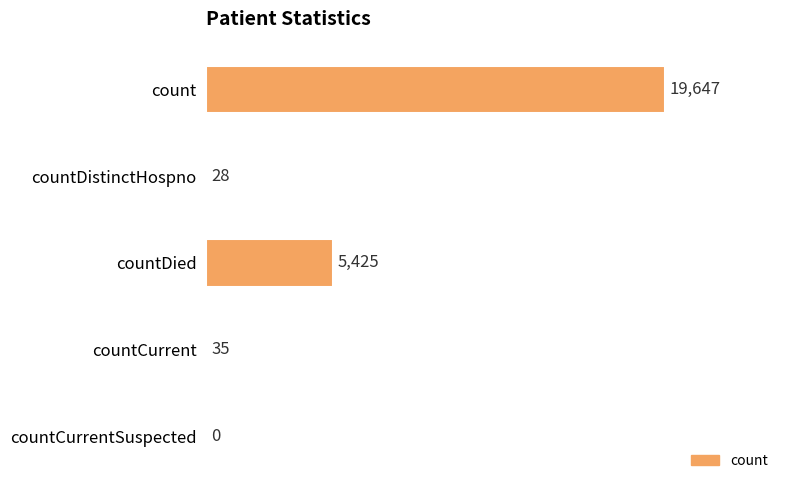

Which category has the highest value across all series?

count